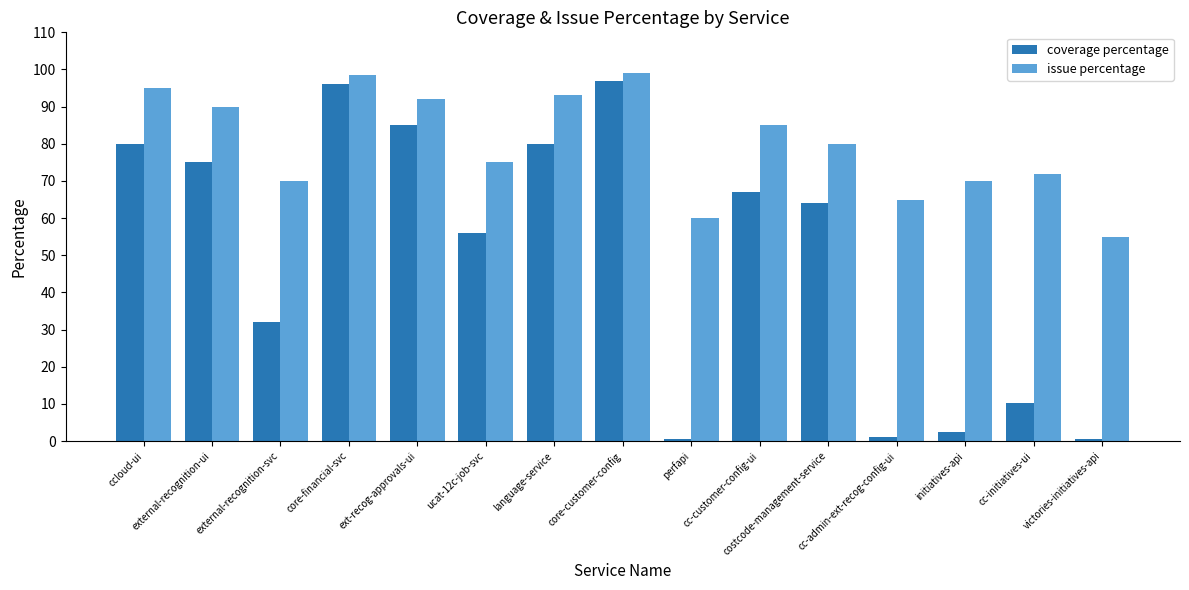

What is the average value of the coverage percentage series?

49.8